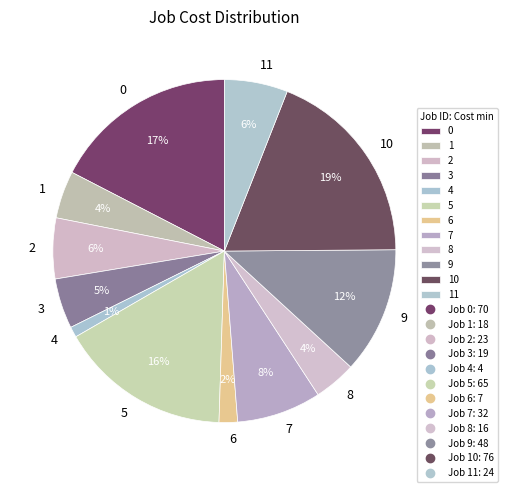

Is there any slice that represents more than half of the pie?

No